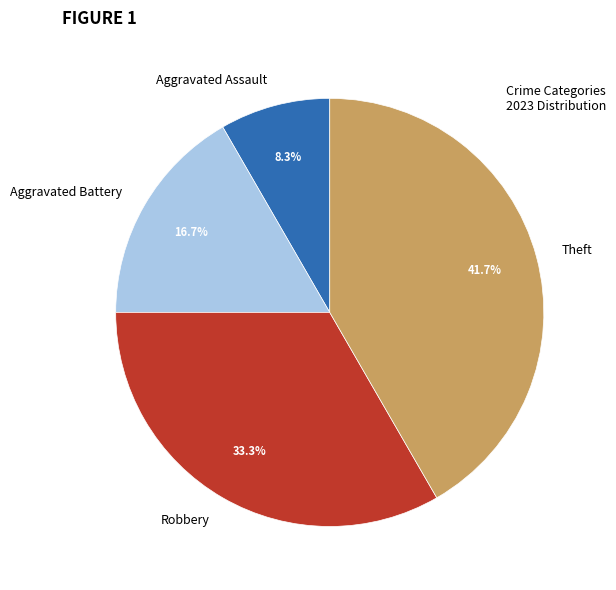

Which slice is the largest?

Theft